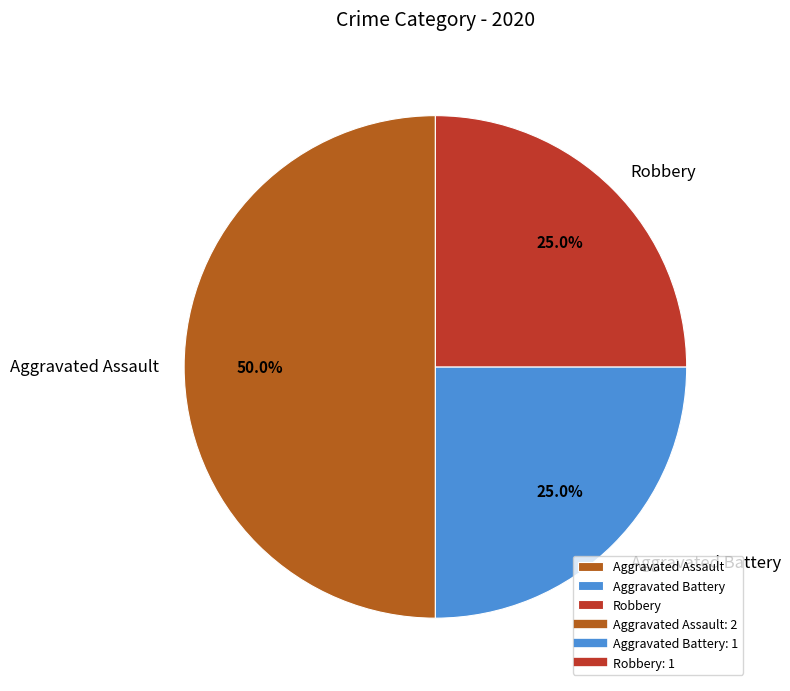

Combined, do Robbery and Aggravated Assault account for over 50%?

Yes